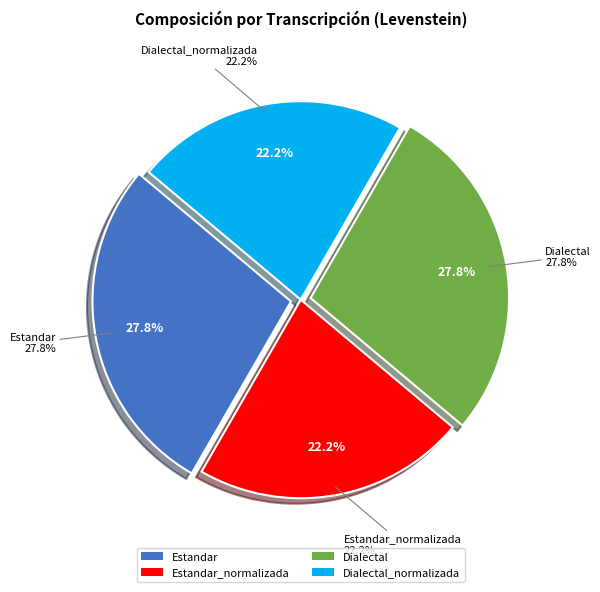

How many slices are in this pie chart?

4